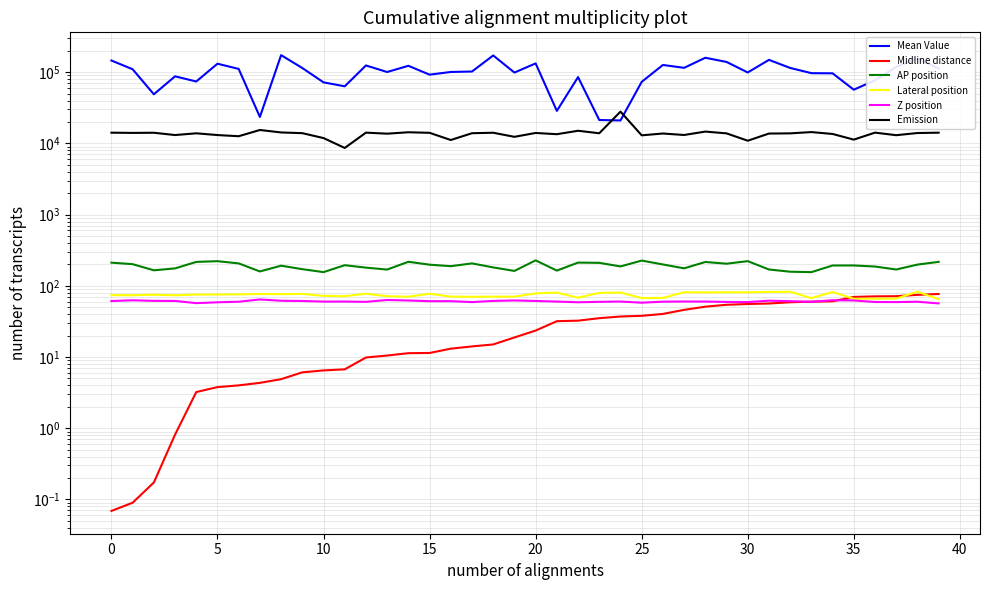

How many data points in Midline distance are above 23?

20